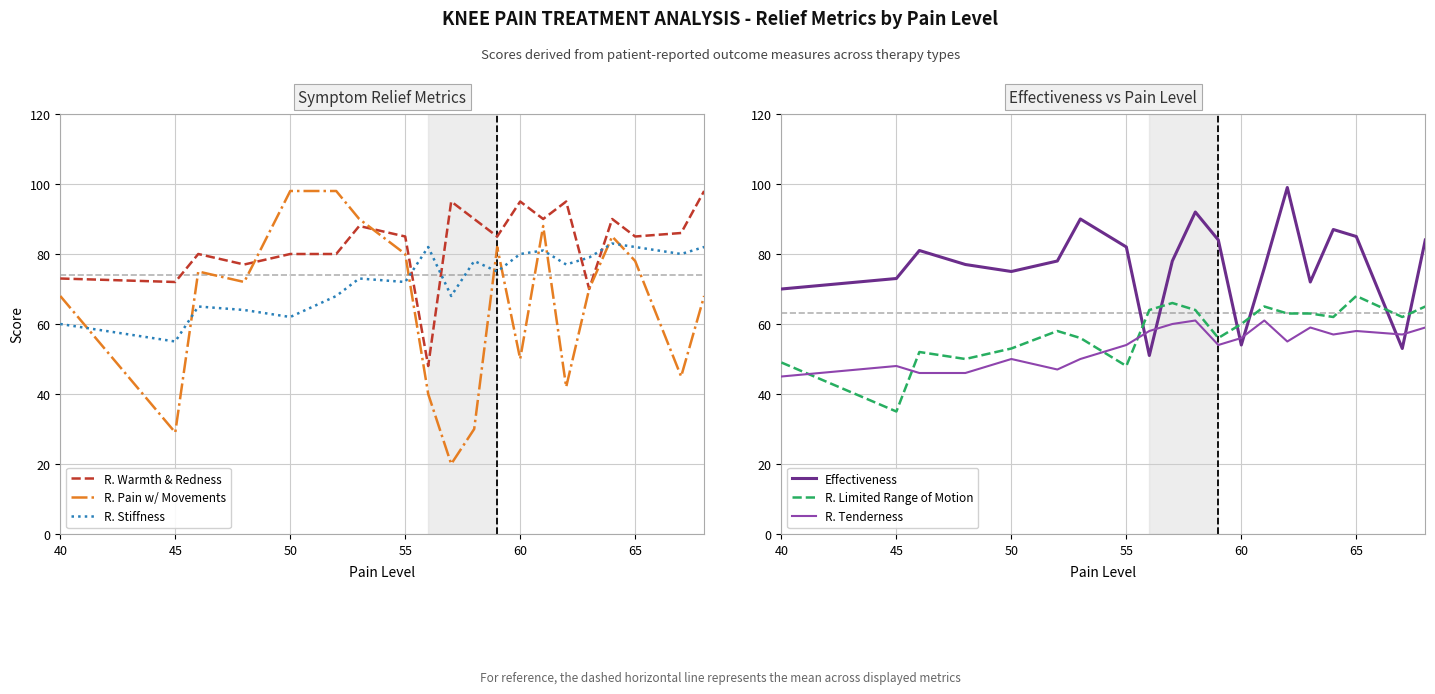

How many values in the R. Pain w/ Movements series are below 72?

10